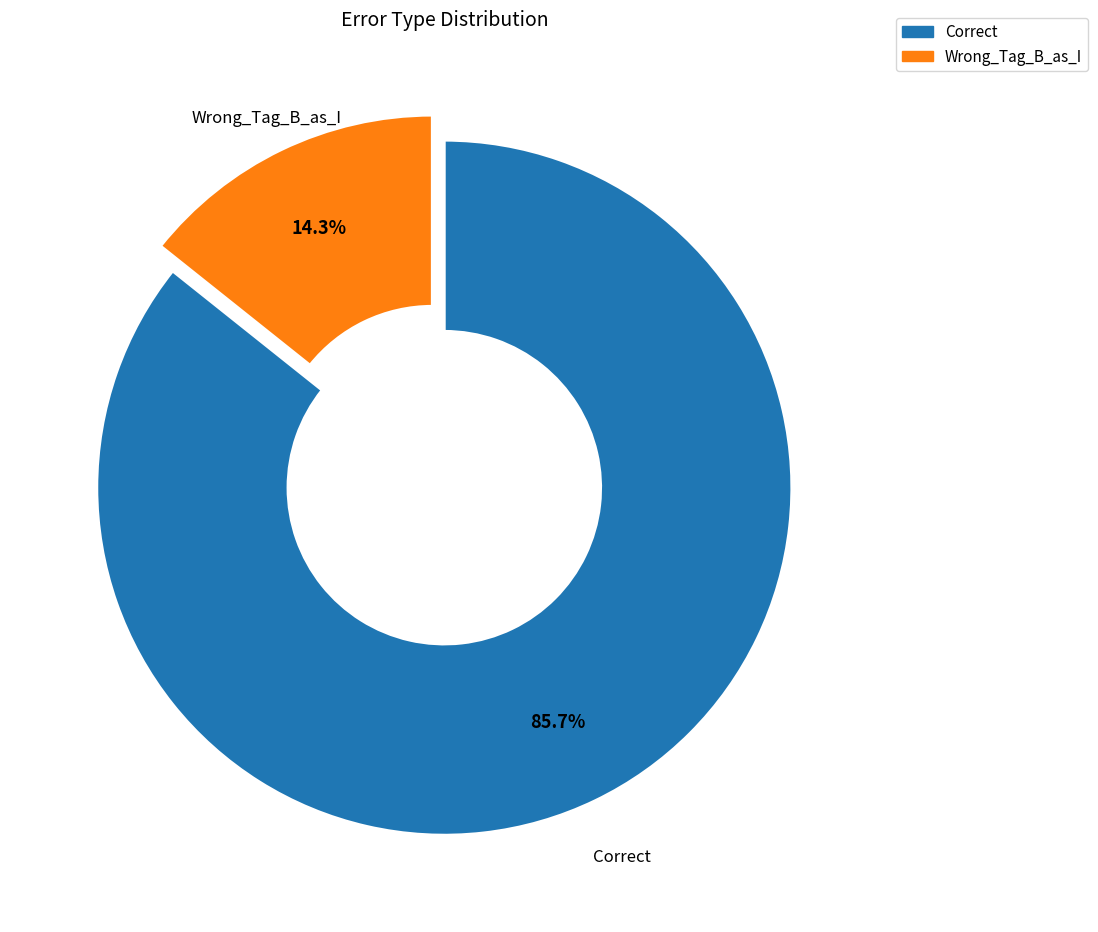

Is it true that Wrong_Tag_B_as_I is 21% of the pie?

False